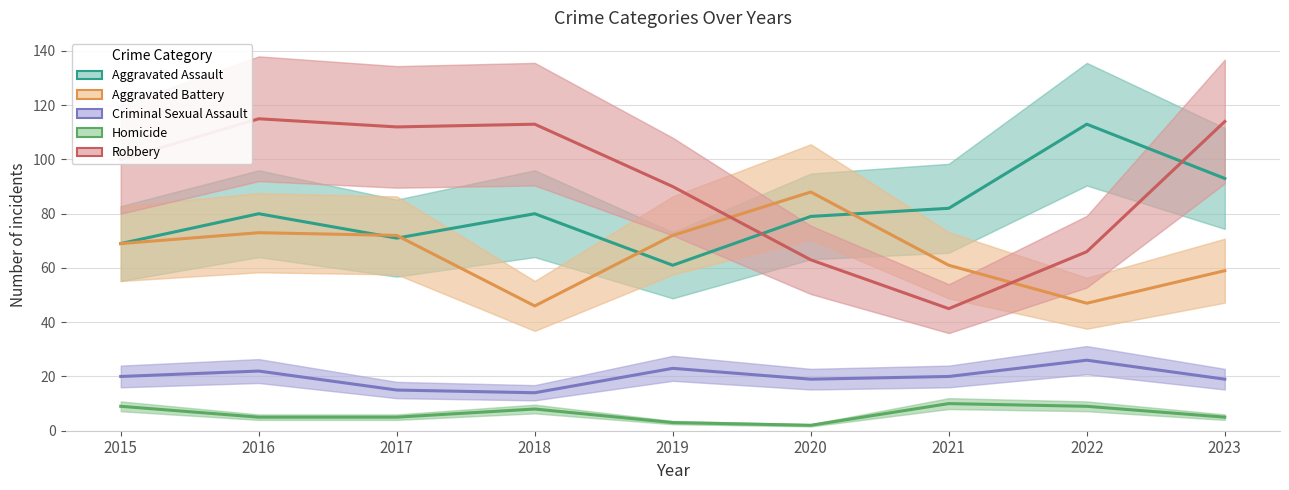

Which label corresponds to the smallest value in the chart?

2020